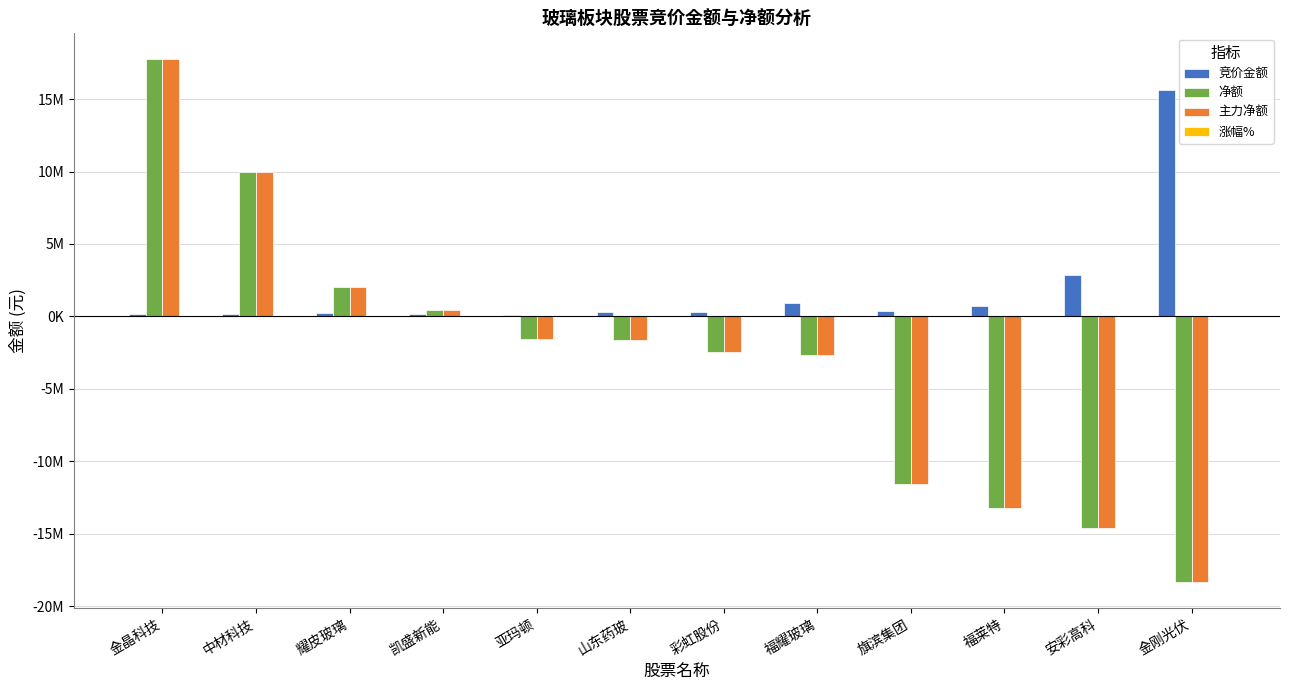

At which category is the sum across all series the highest?

金晶科技